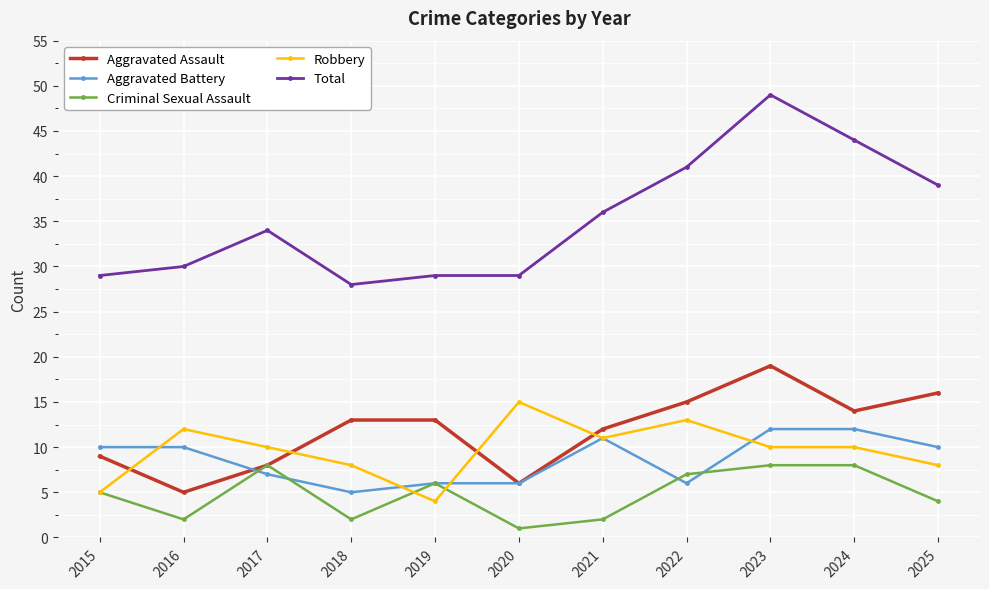

List the series in order of their peak value, lowest first.

Criminal Sexual Assault, Aggravated Battery, Robbery, Aggravated Assault, Total